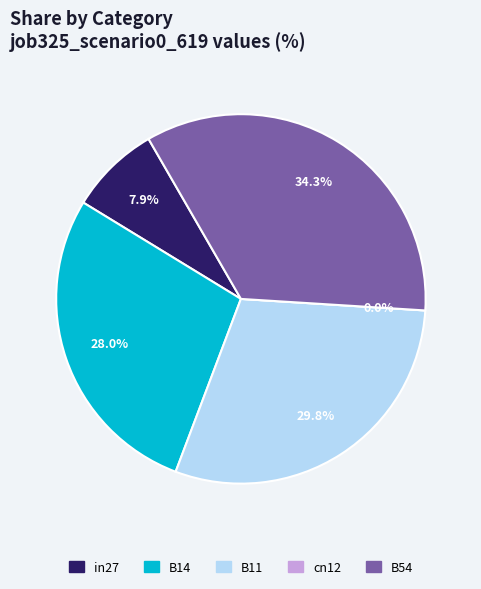

To the nearest percent, what is the combined percentage of B54 and B11?

64%